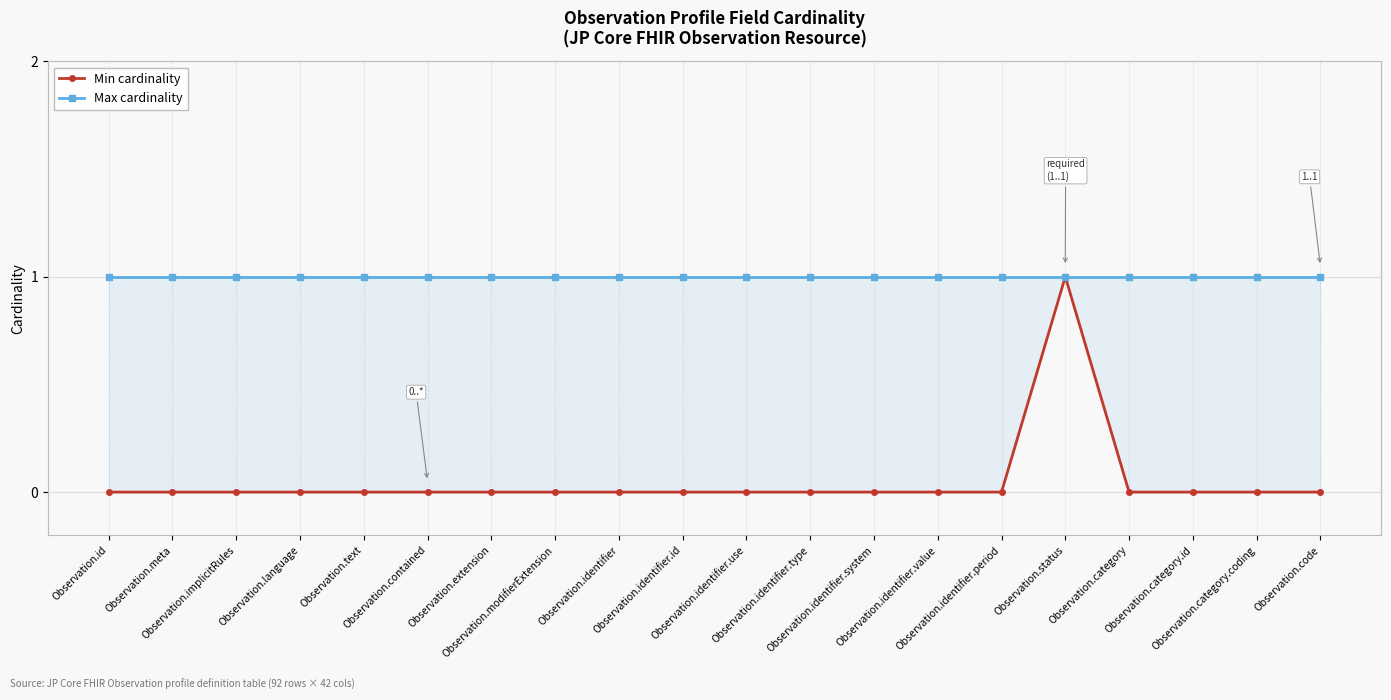

Which category has the lowest value across all series?

Observation.id